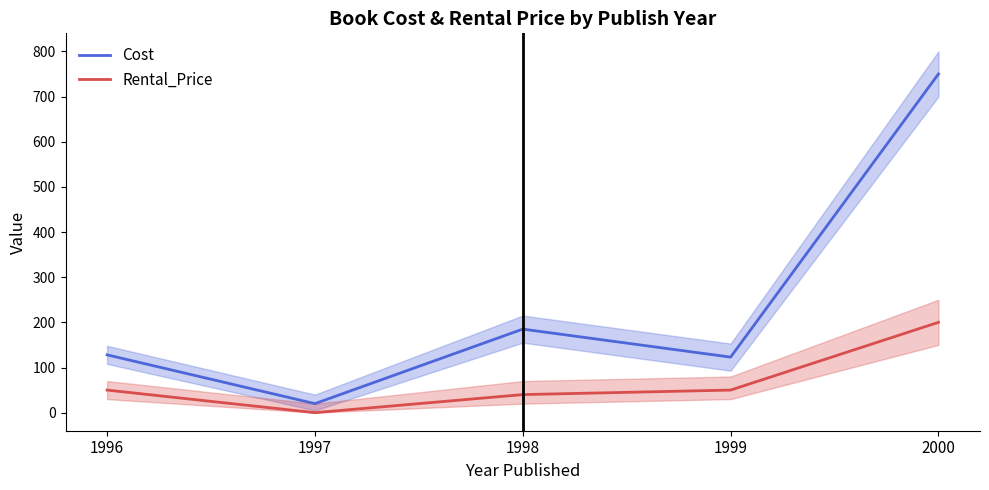

Which series has the largest total across all categories?

Cost